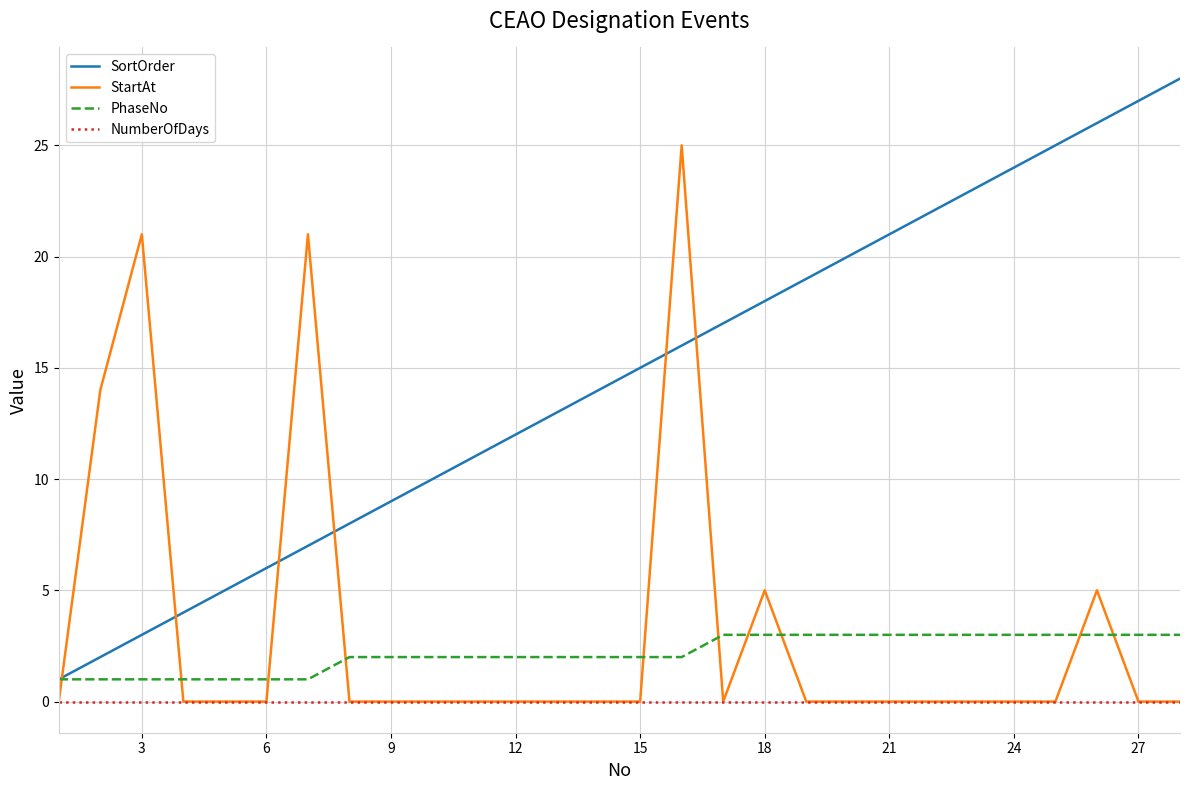

True or false: PhaseNo and StartAt intersect in this chart.

True